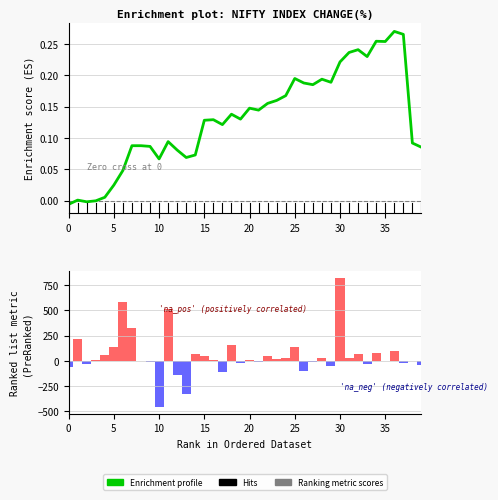

At which label does Enrichment profile first exceed 0?

5